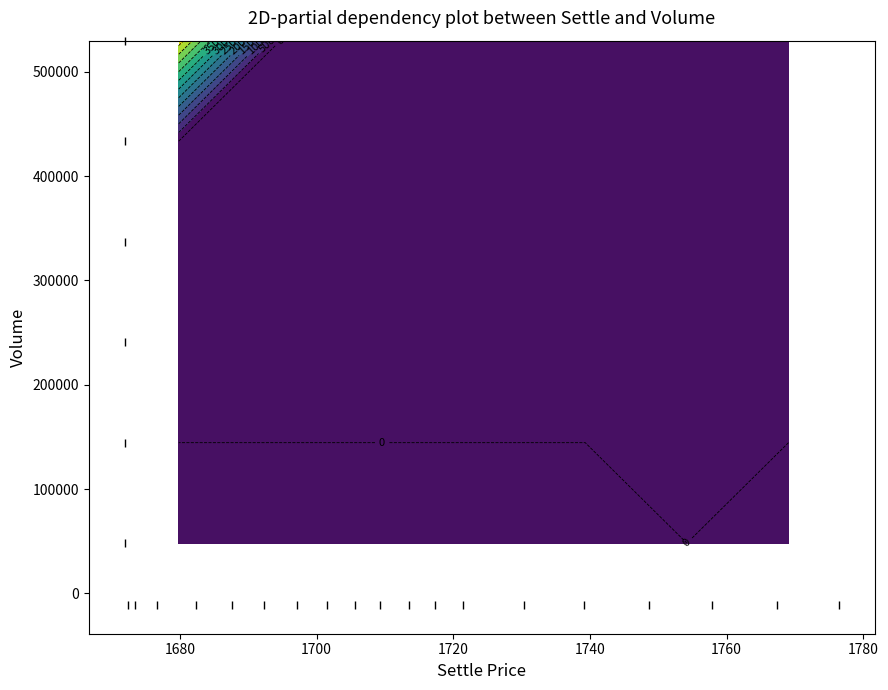

What is the difference between the second highest and second lowest values in the settle series?

93.9